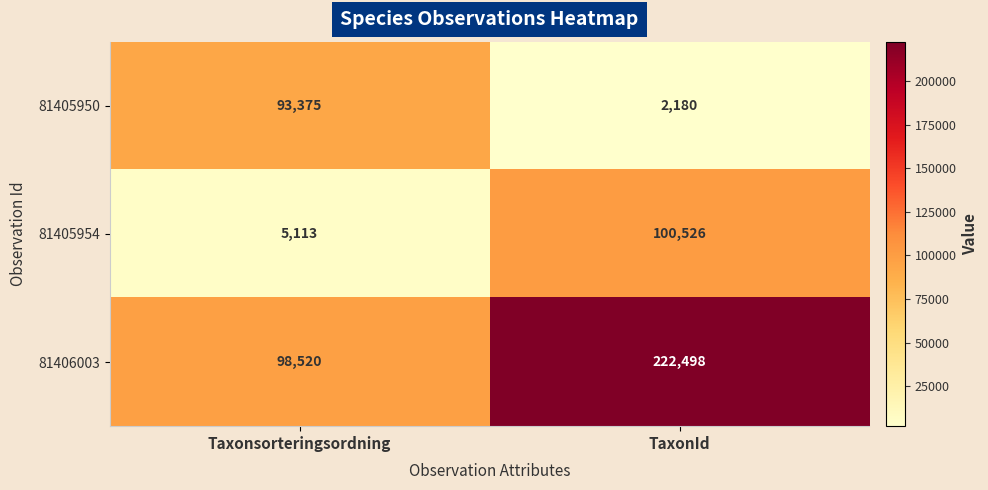

At which category is the sum across all series the highest?

TaxonId